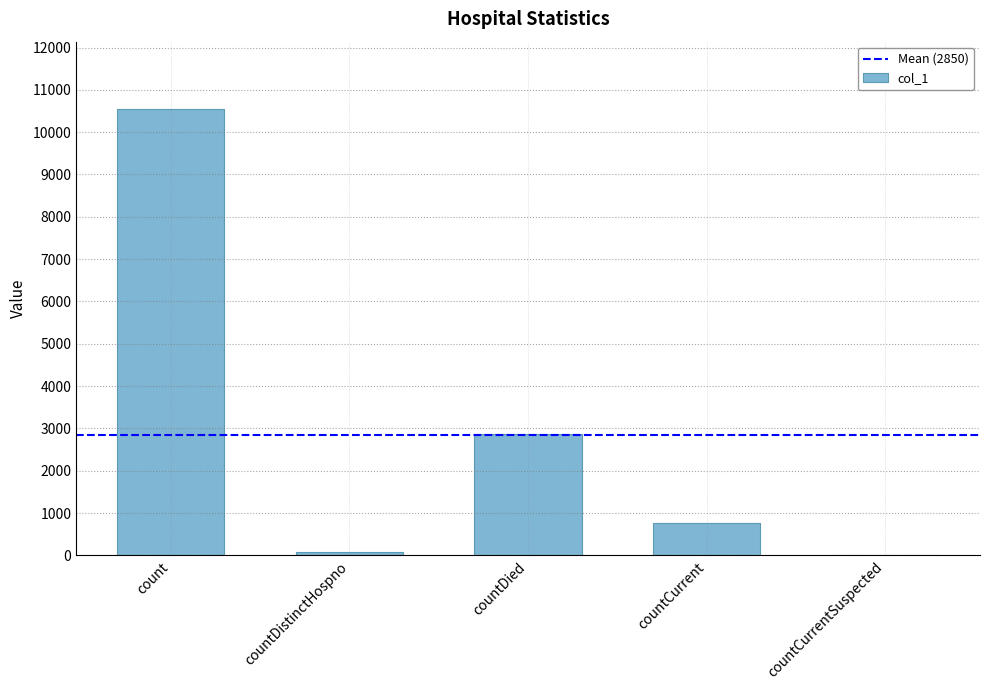

What is the approximate value at countCurrent?

762